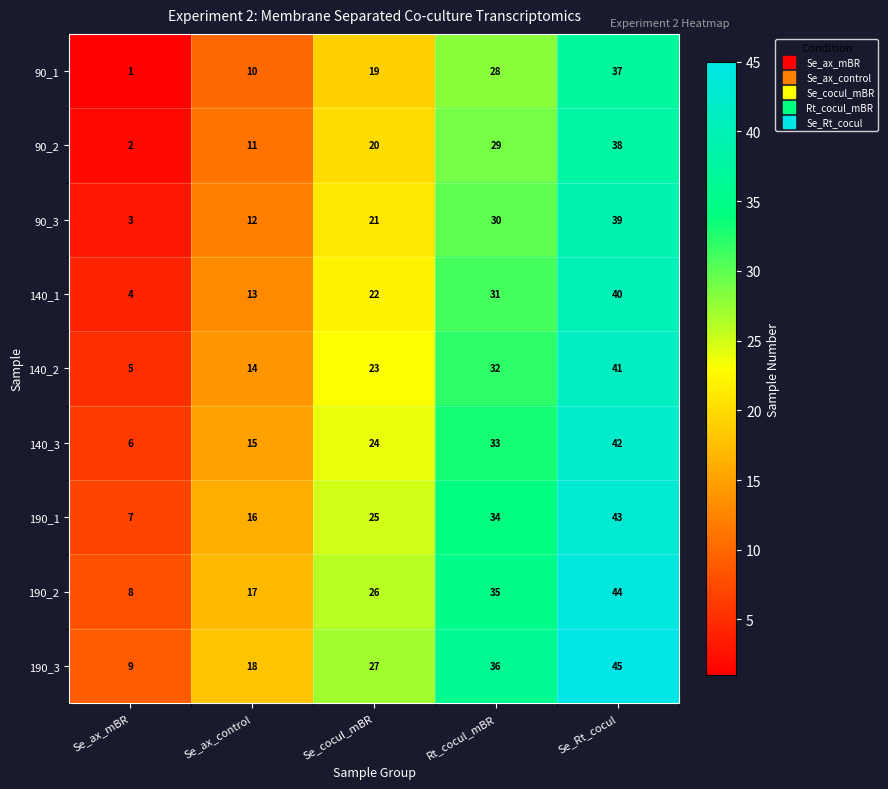

What is the smallest value displayed?

1